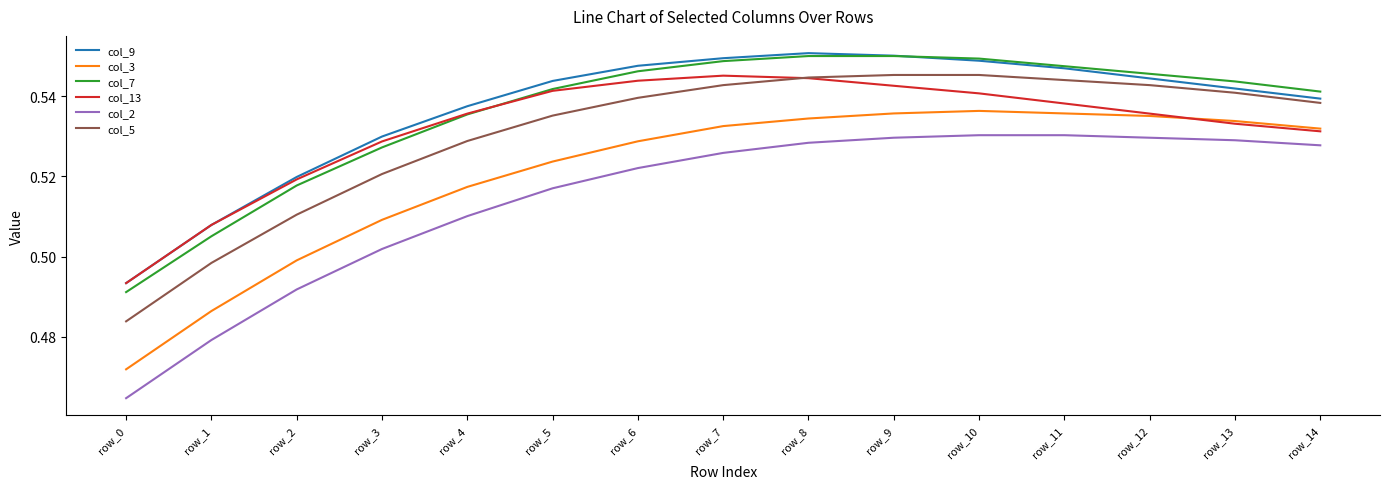

Is it true that col_13 equals 0.4 at row_9?

False